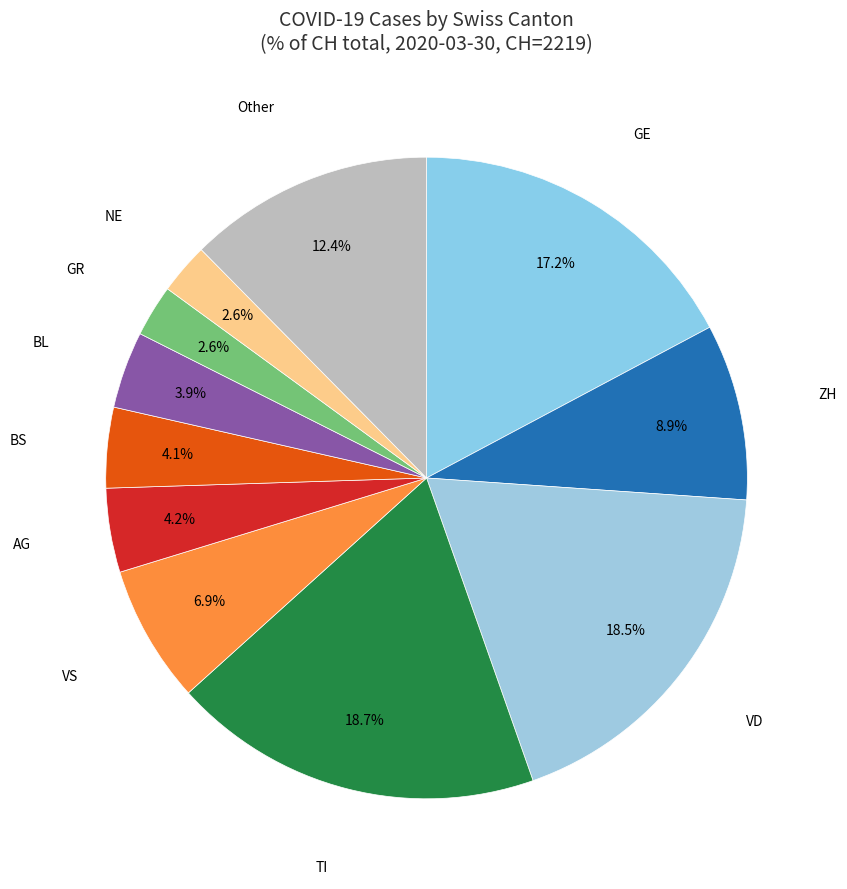

Count the number of slices in the pie.

11